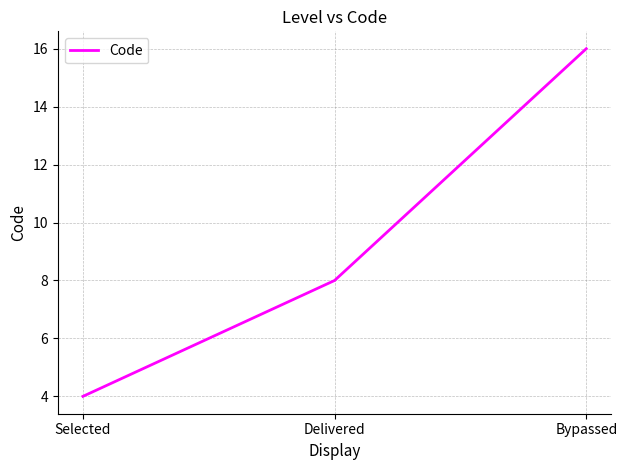

What is the difference between the maximum and minimum values?

12